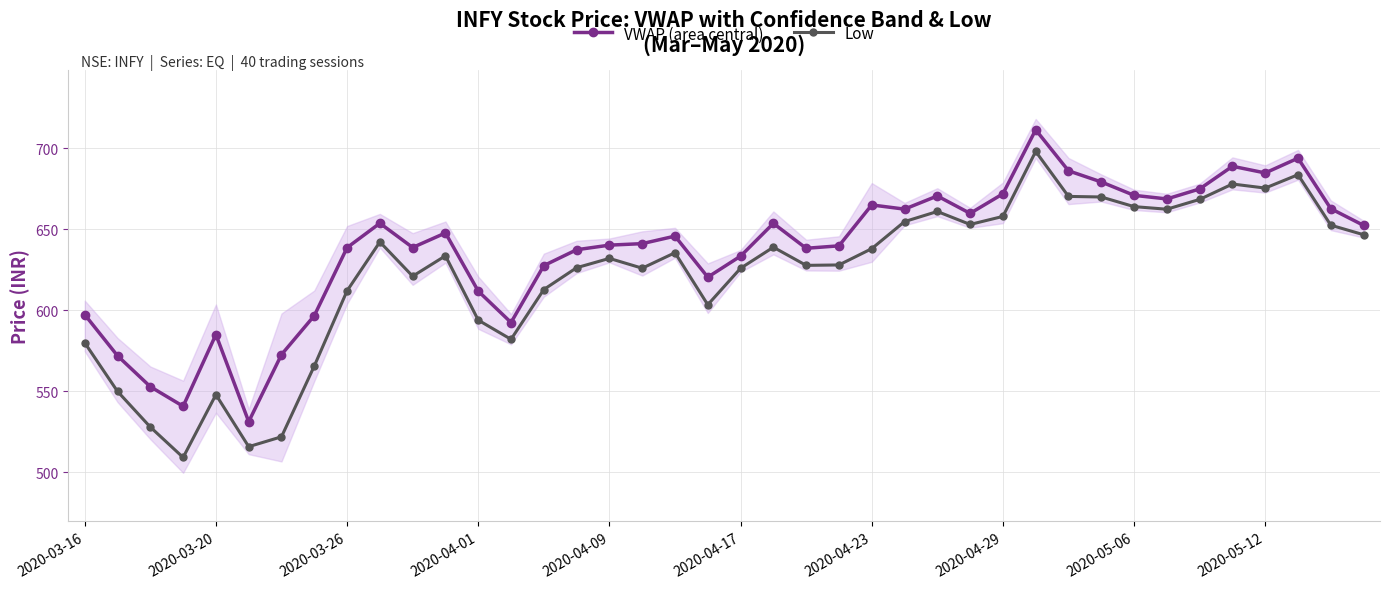

True or false: Low and VWAP (area central) intersect in this chart.

False